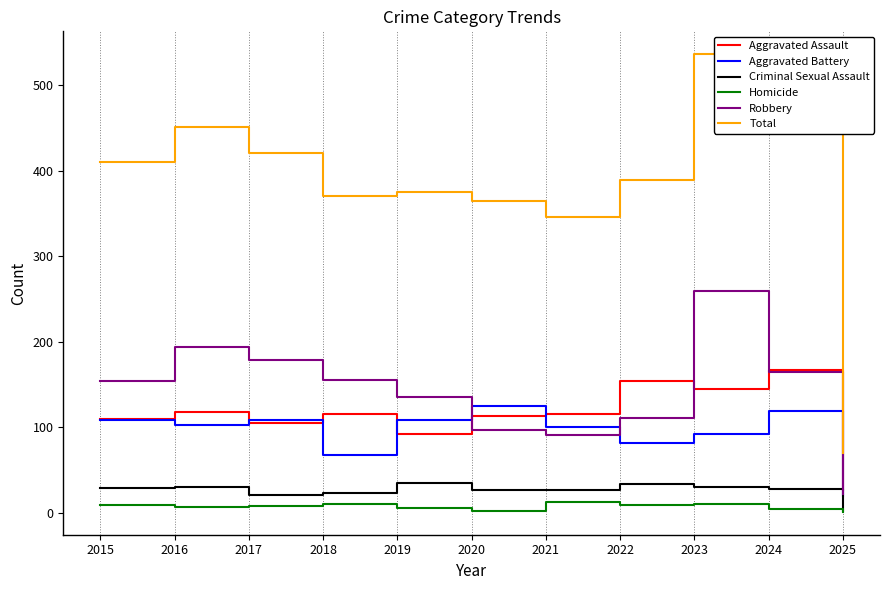

At which label is Total closest to 303?

2021